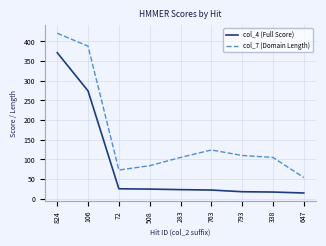

What is the minimum value for col_4 (Full Score)?

14.6